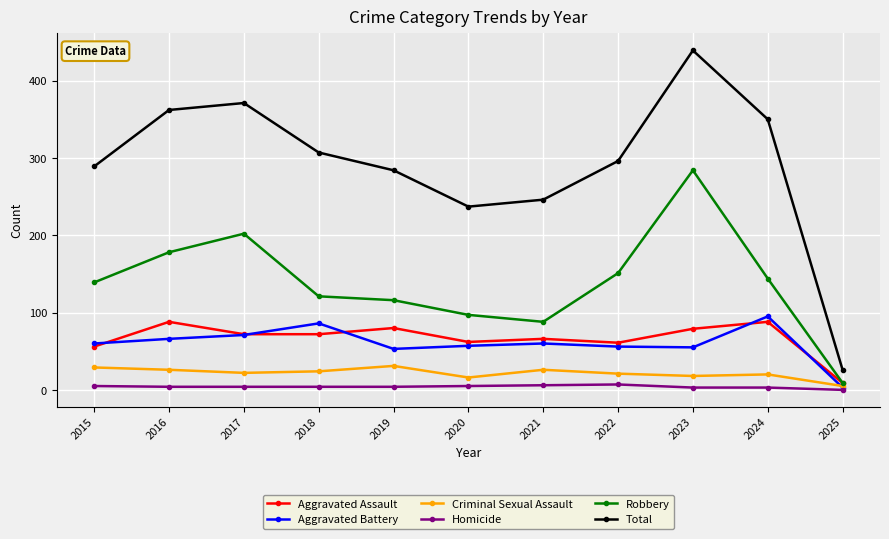

True or false: Robbery and Total cross at least once.

False